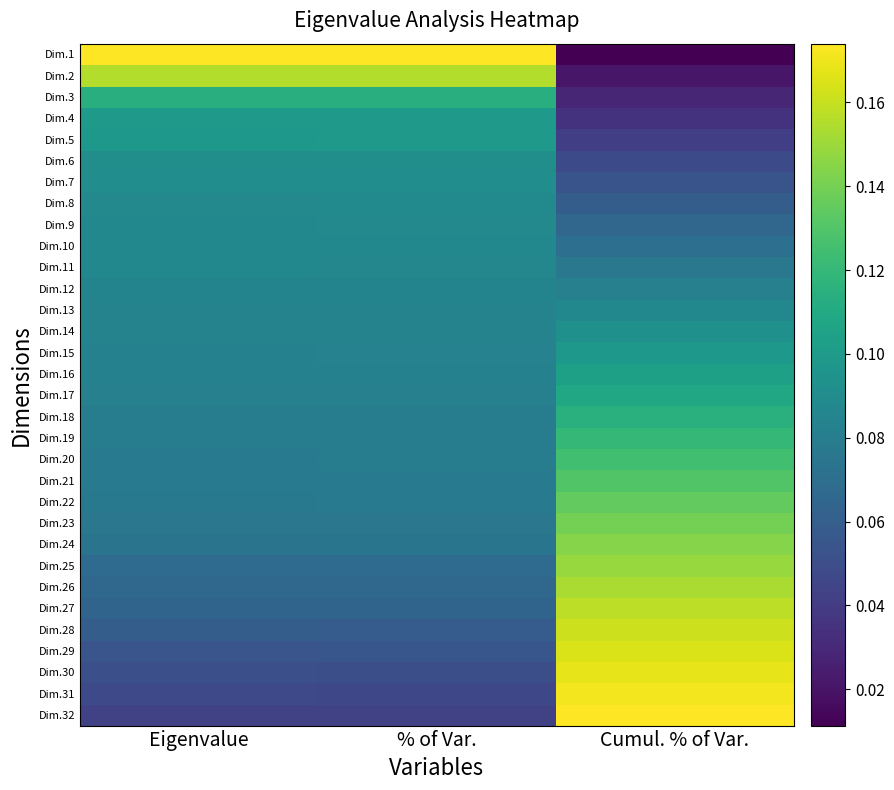

At how many categories does at least one series exceed 0?

3